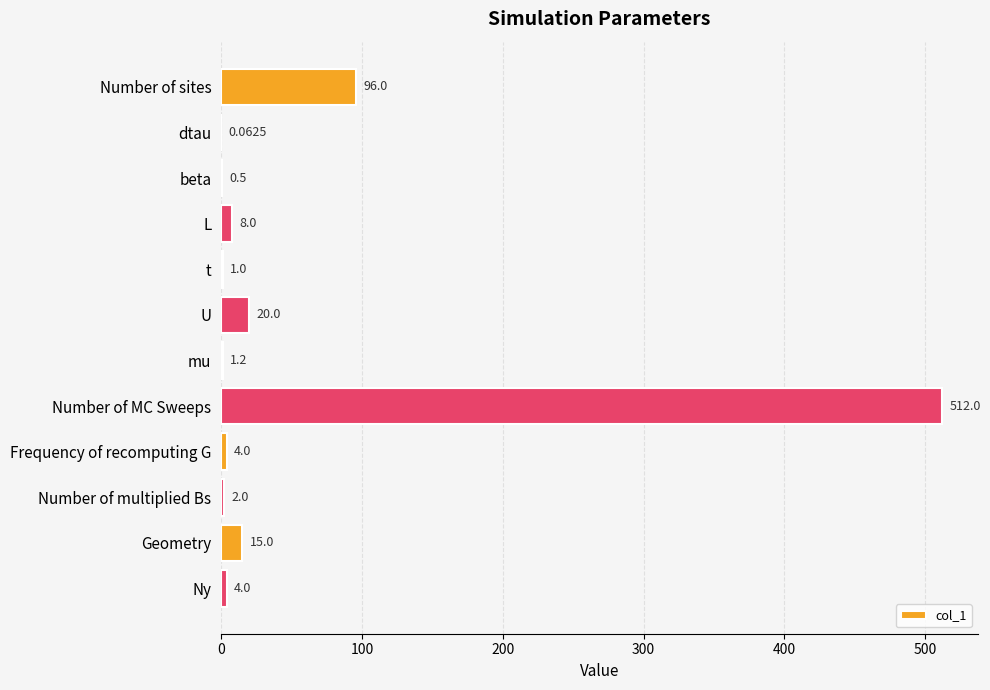

What is the change in value from mu to Number of multiplied Bs?

+0.8